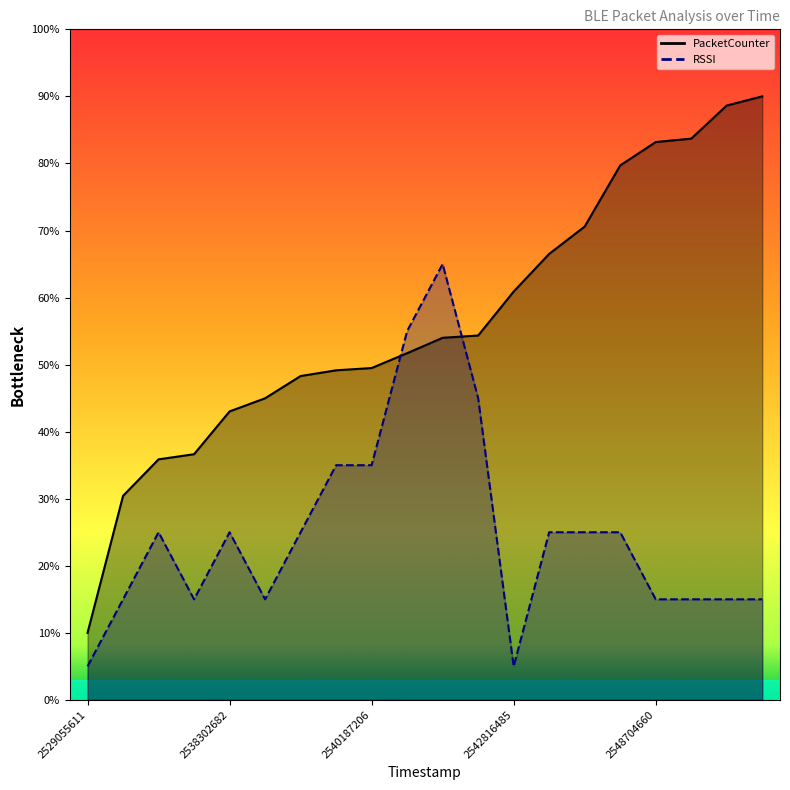

What is the average value of the PacketCounter series?

56.6